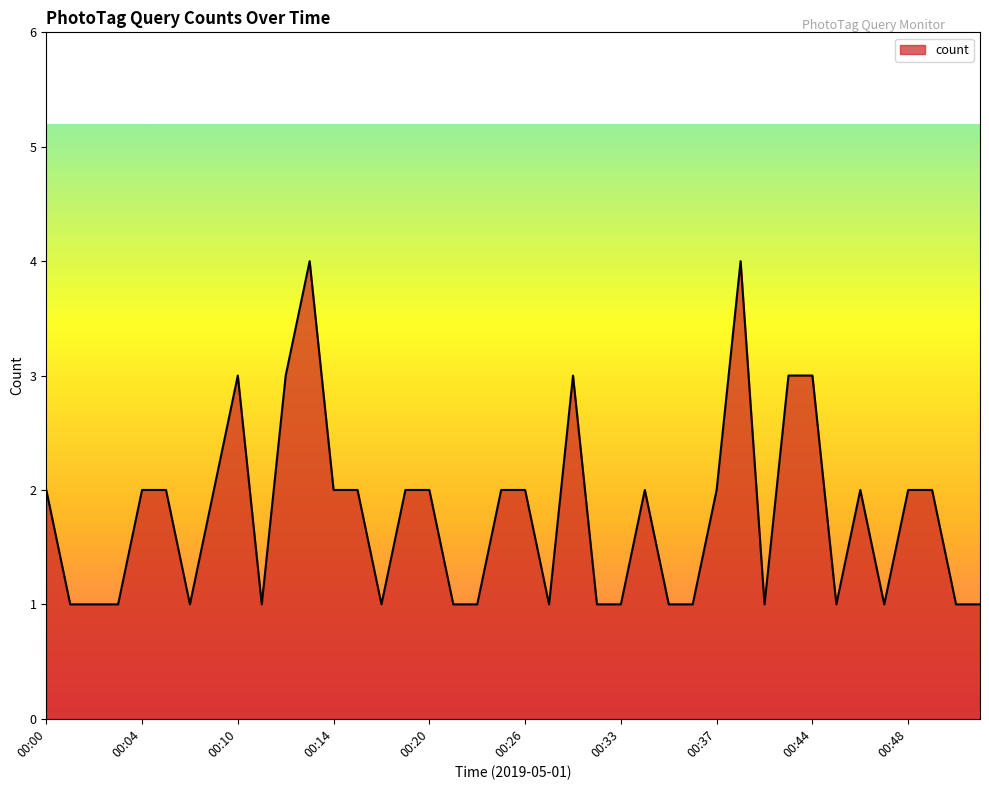

What is the difference between the maximum and minimum values?

3